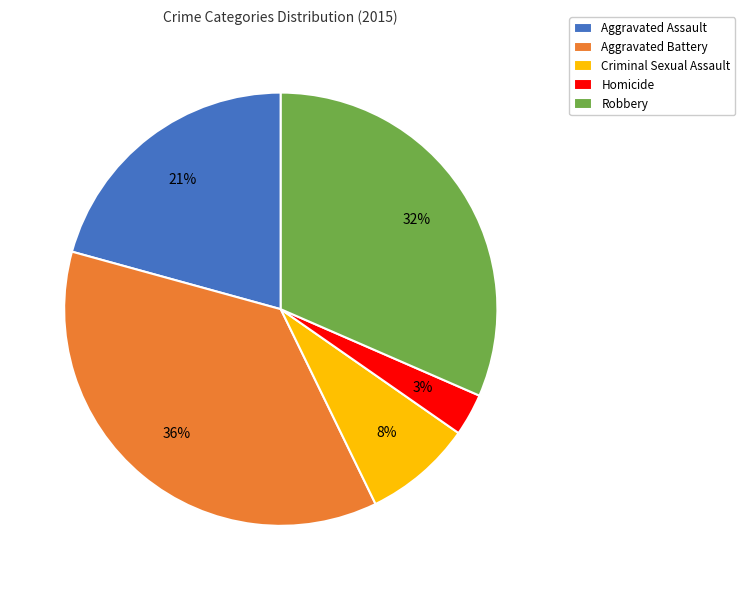

Do Aggravated Assault and Robbery together represent more than half of the pie?

Yes